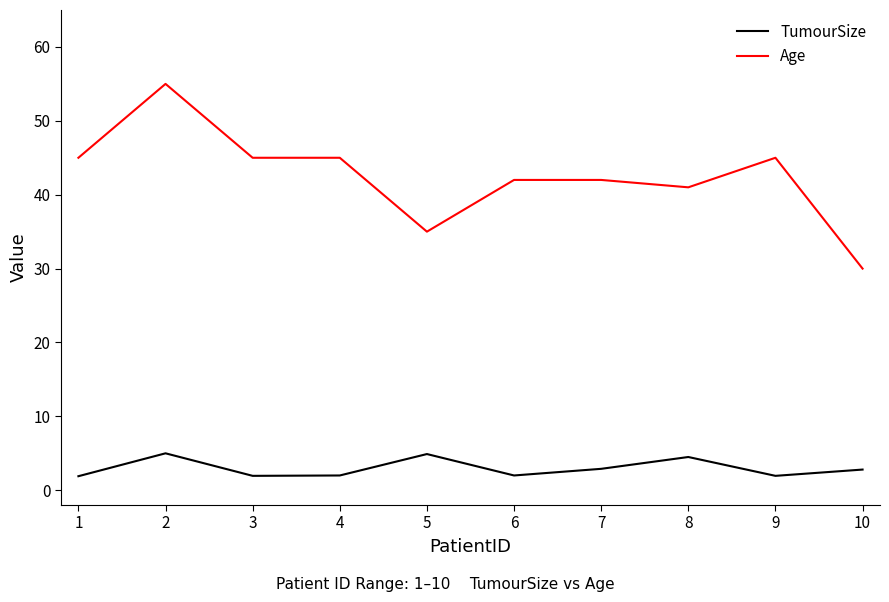

Which category has the highest value across all series?

2